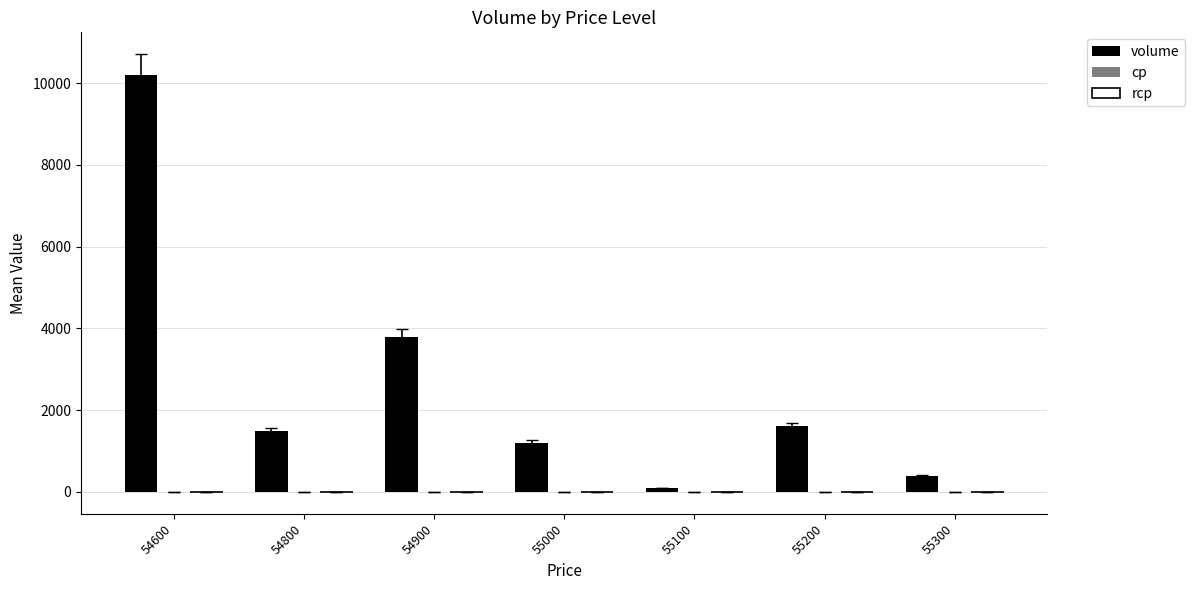

Approximately how many times larger is the value at 54900 compared to 54600?

0.4